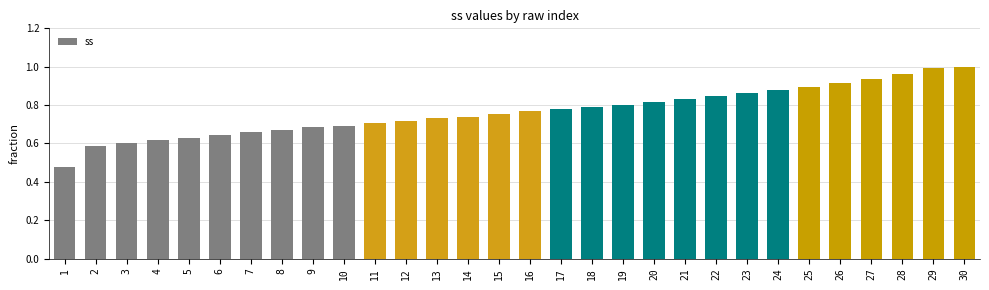

What is the sum of the values at 28 and 26?

1.9